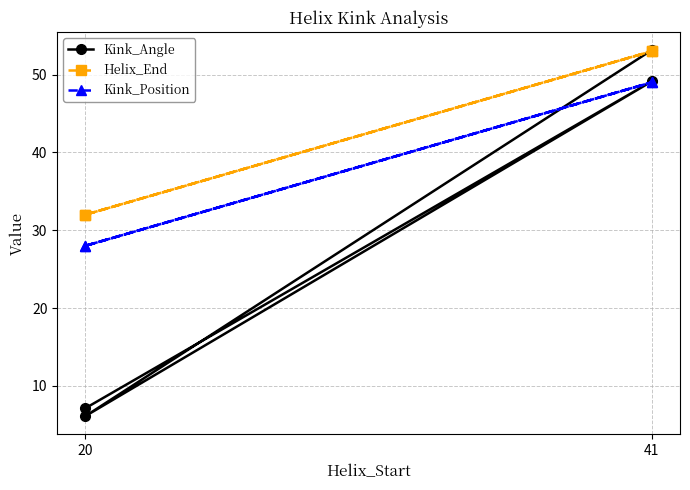

What is the label of the 4th point from the right?

20